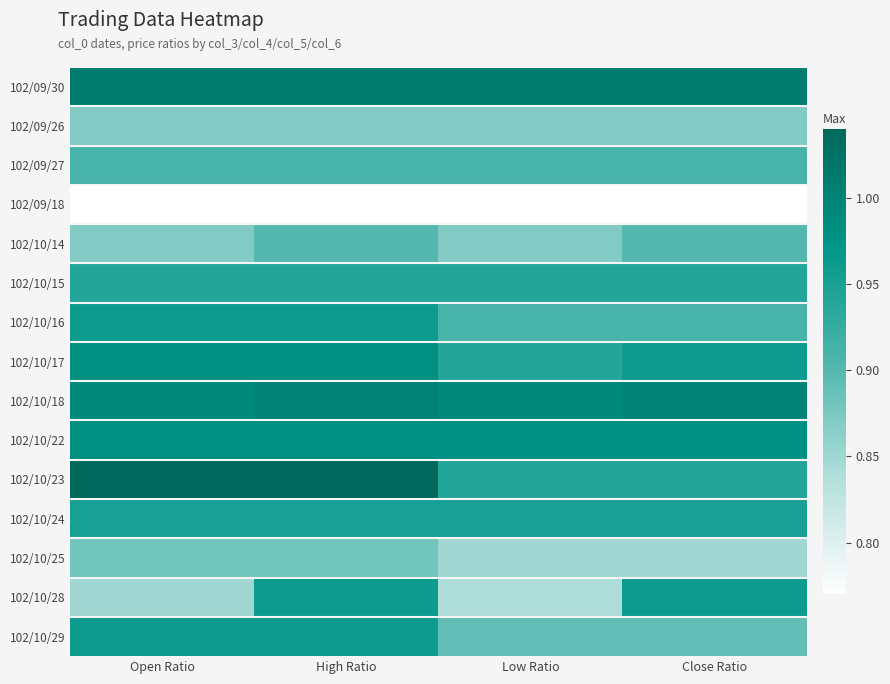

Rank the series at Open Ratio from highest to lowest value.

102/10/23, 102/09/30, 102/10/18, 102/10/17, 102/10/22, 102/10/16, 102/10/29, 102/10/24, 102/10/15, 102/09/27, 102/10/25, 102/09/26, 102/10/14, 102/10/28, 102/09/18